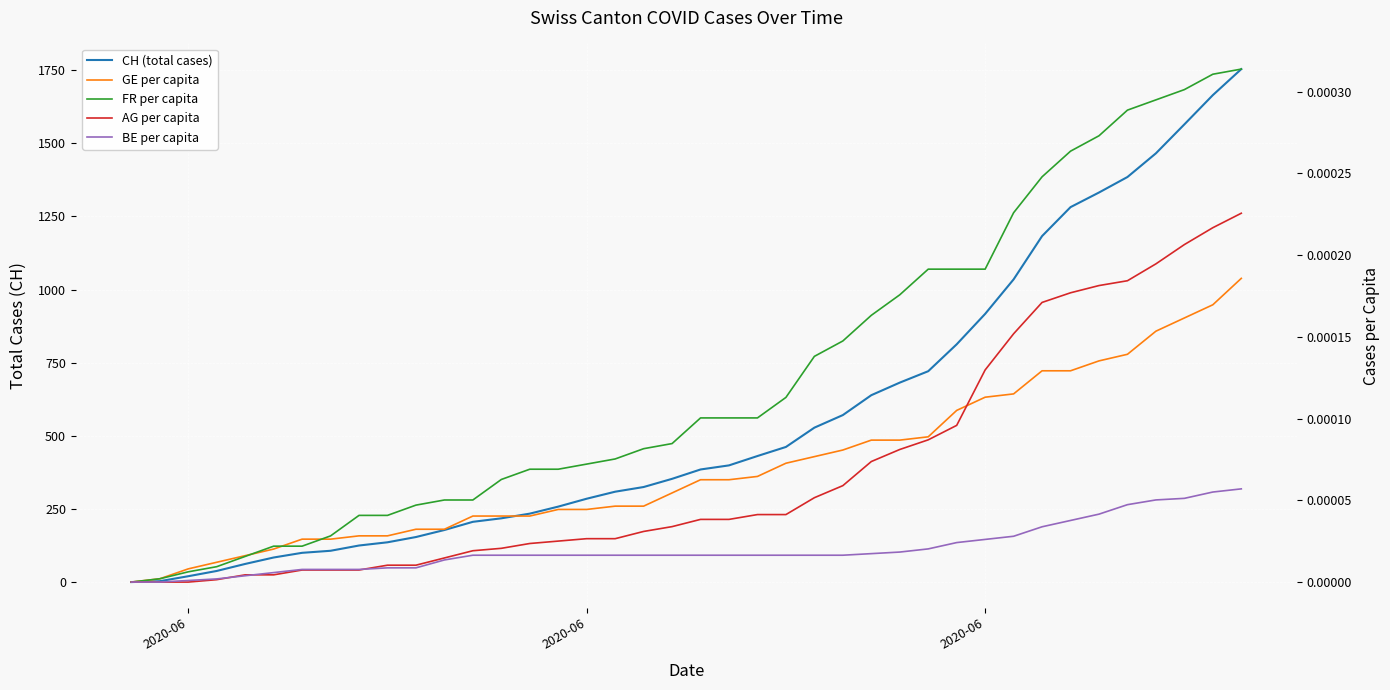

What is the highest value of the CH (total cases) series?

1754.0